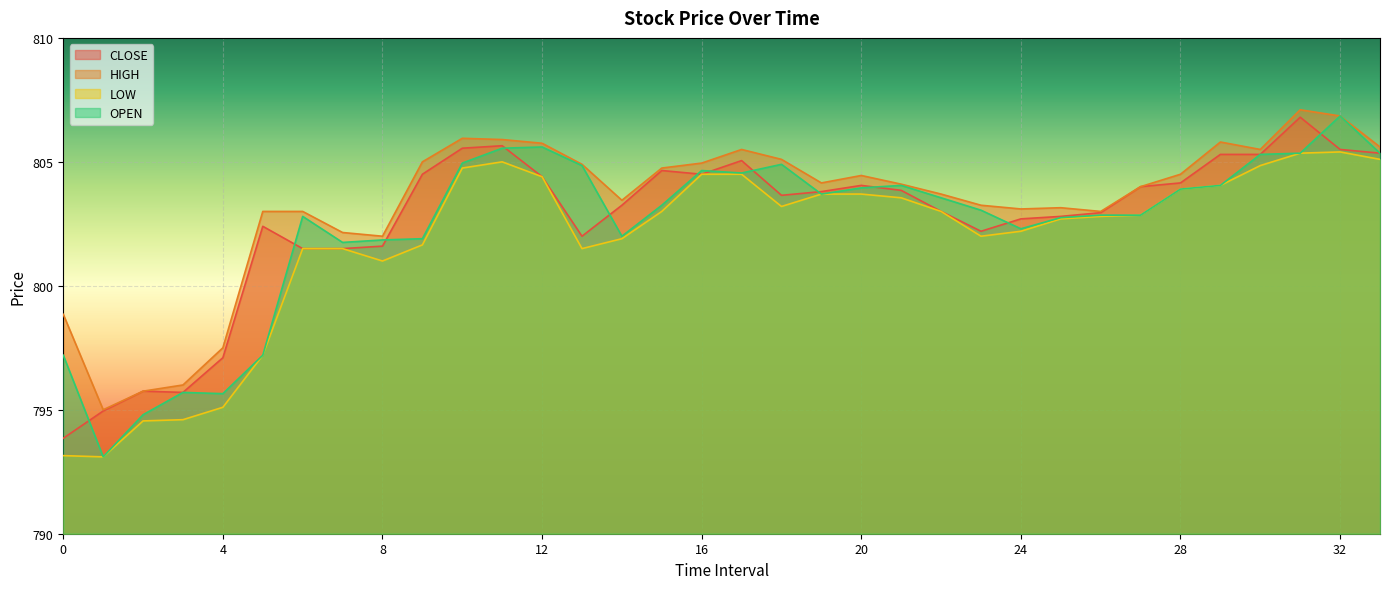

How many data points does each series have?

34